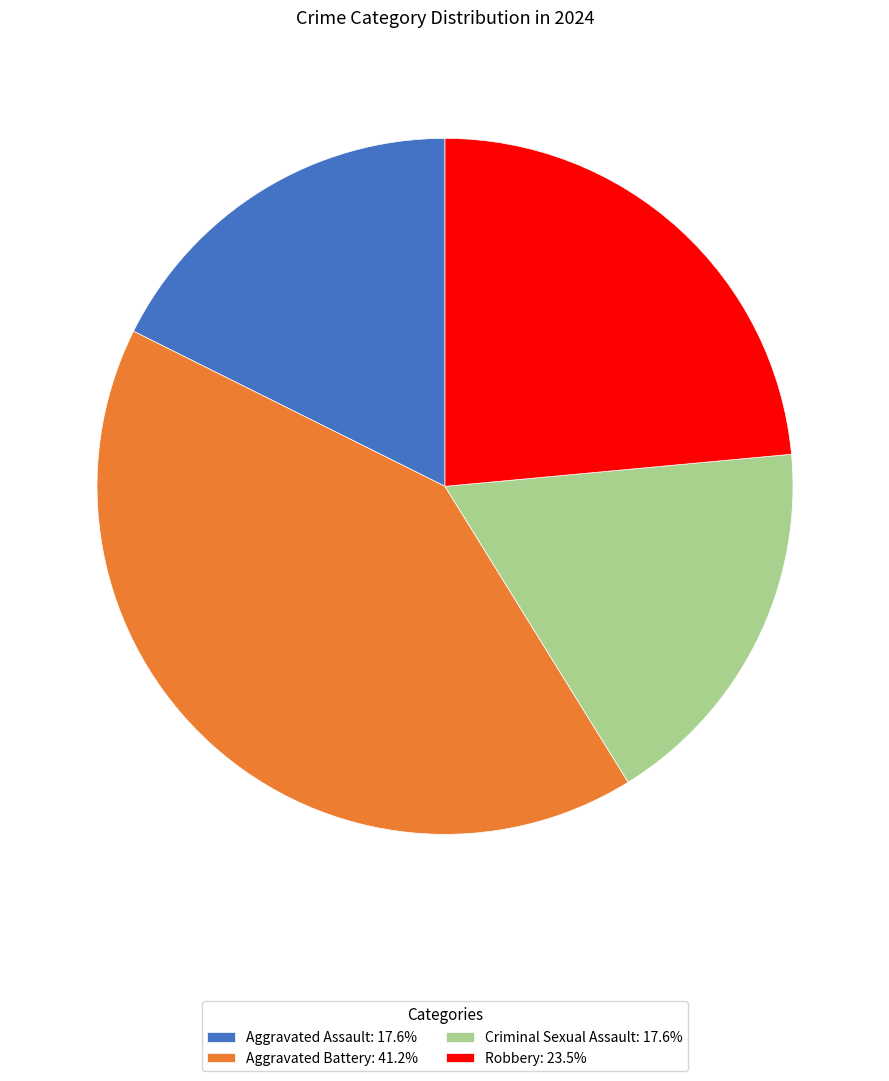

How many slices are in this pie chart?

4